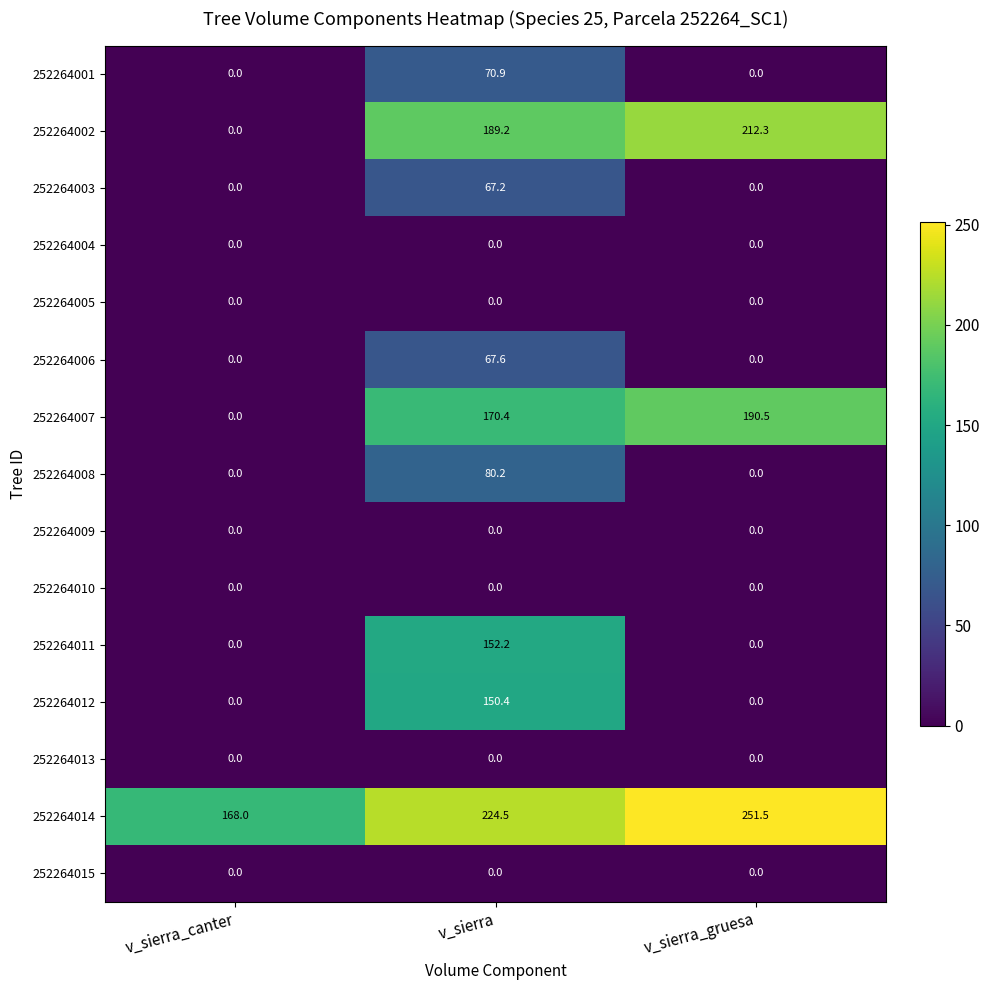

The value of 252264015 at v_sierra_gruesa is 0.0. True or false?

True